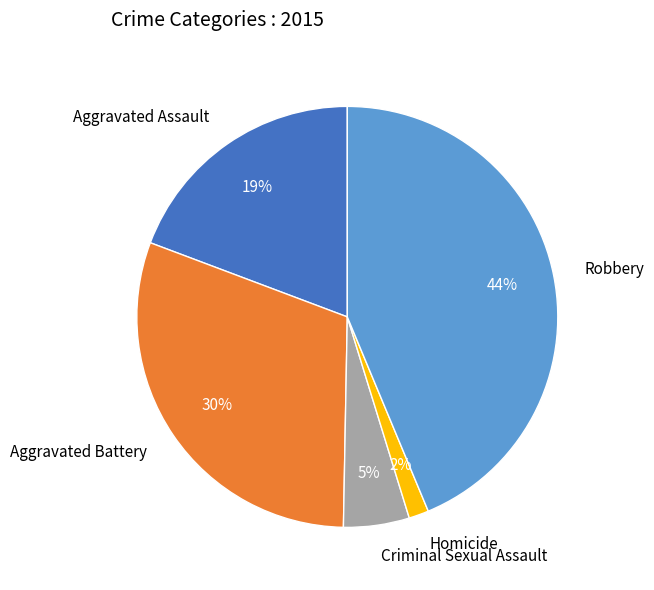

How many slices are in this pie chart?

5